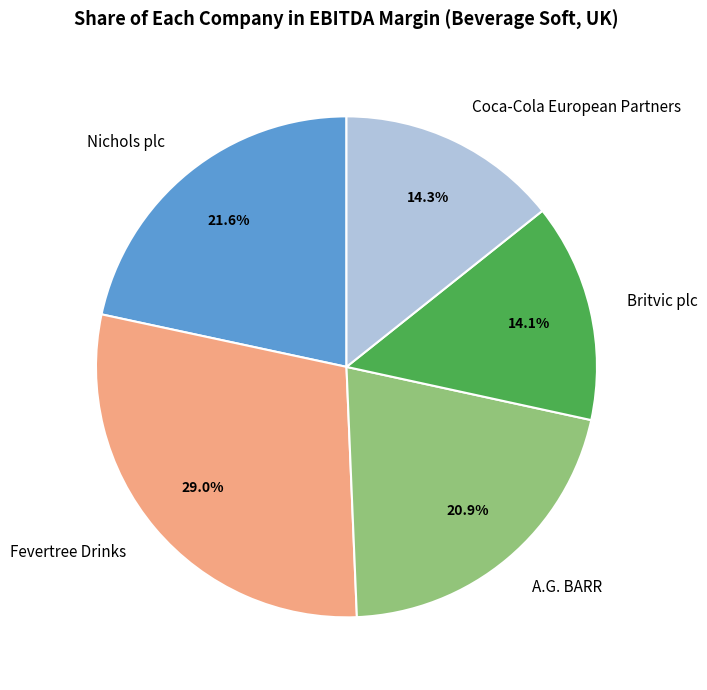

Is there any slice that represents more than half of the pie?

No